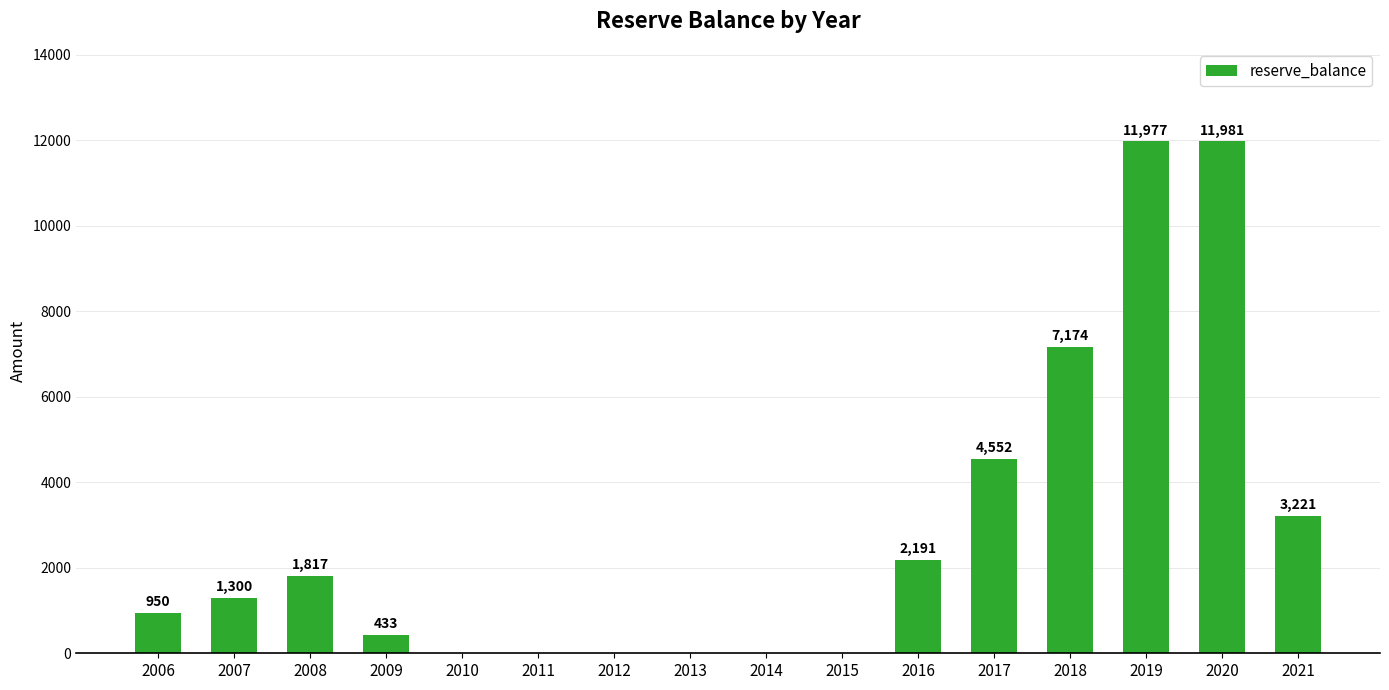

How many positive values are there?

10